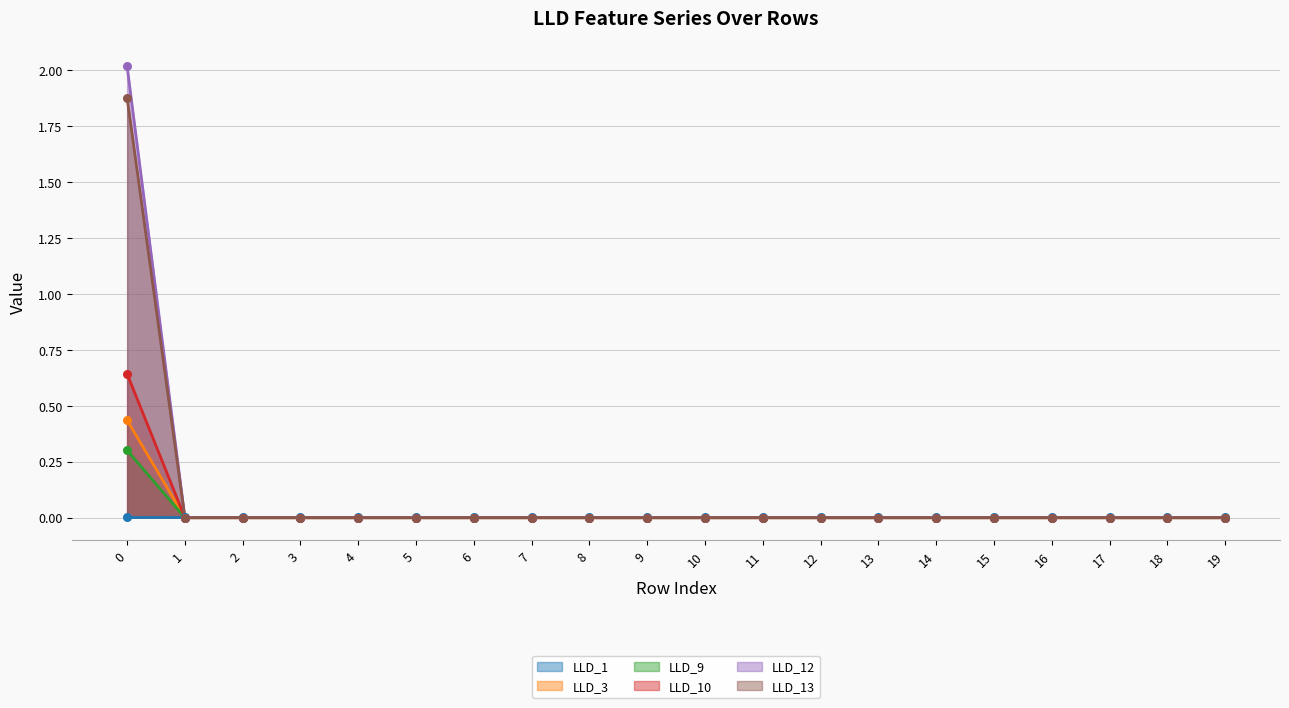

At how many categories does at least one series exceed 1?

1